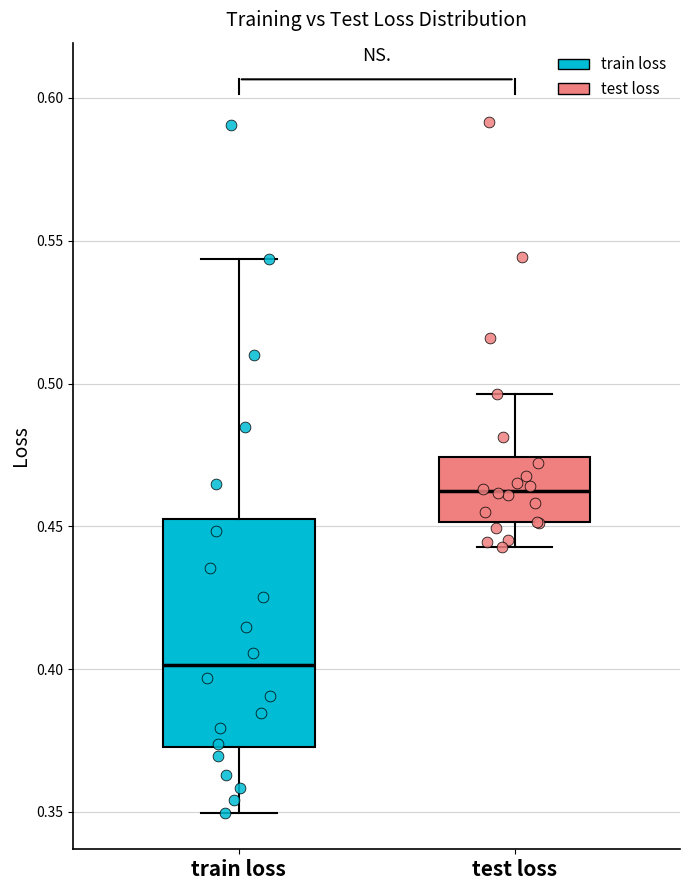

Reading left to right, read every box against the y-axis: the position of its median line, the range the box covers, and the ends of its whiskers. The values are not printed on the chart, so give them approximately, as read against the axis.

train loss: median 0.400, box 0.375 to 0.455, whiskers 0.350 to 0.545
test loss: median 0.460, box 0.450 to 0.475, whiskers 0.445 to 0.495